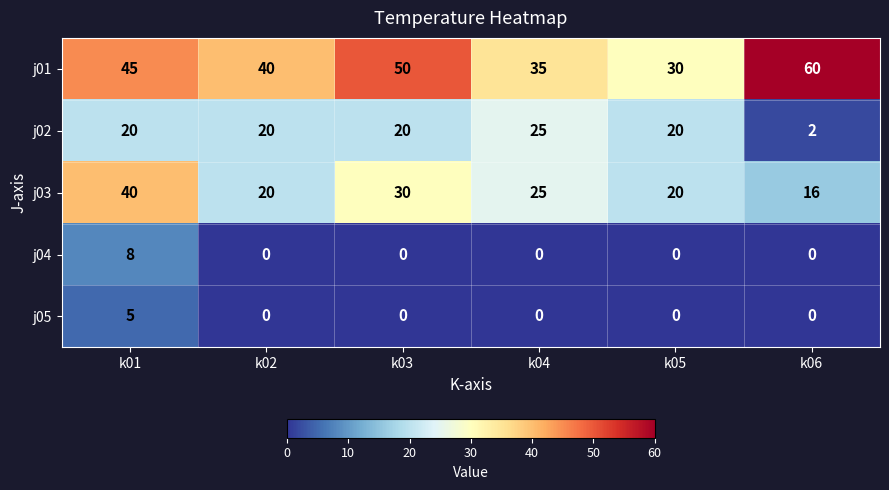

What is the highest value of the j02 series?

25